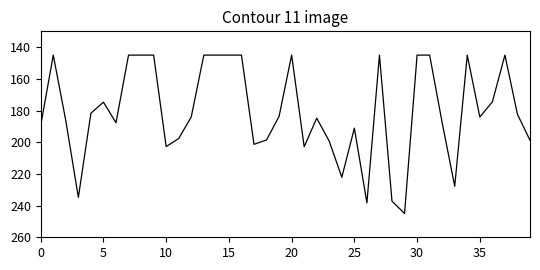

What is the minimum value shown in the chart?

145.0